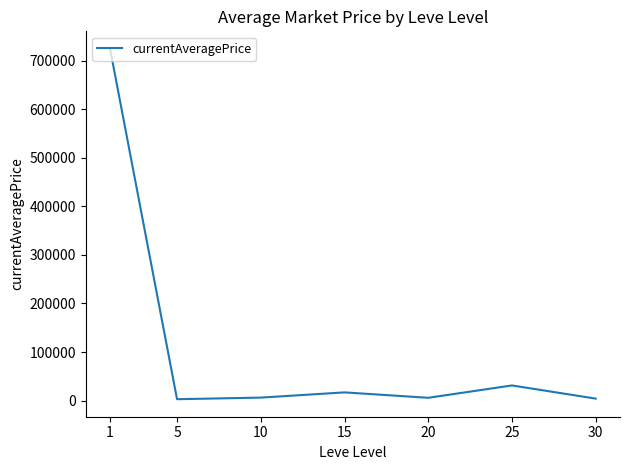

How many values exceed 6130?

4